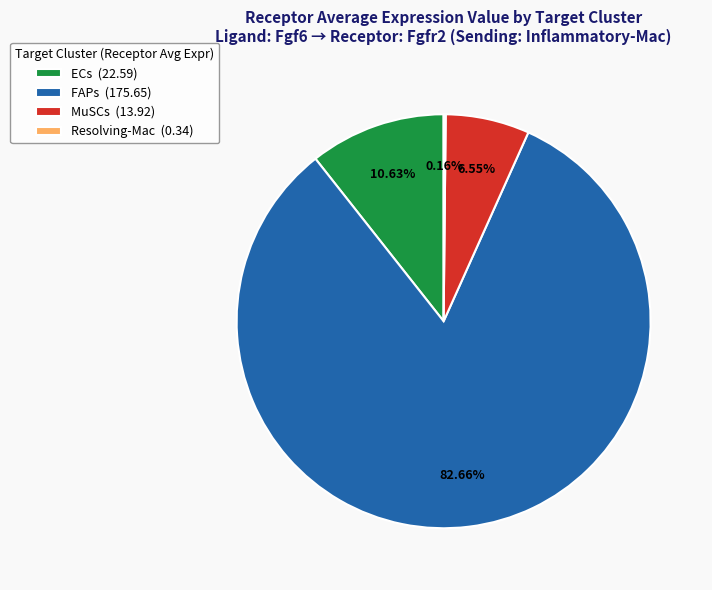

What is the largest slice in the pie chart?

FAPs